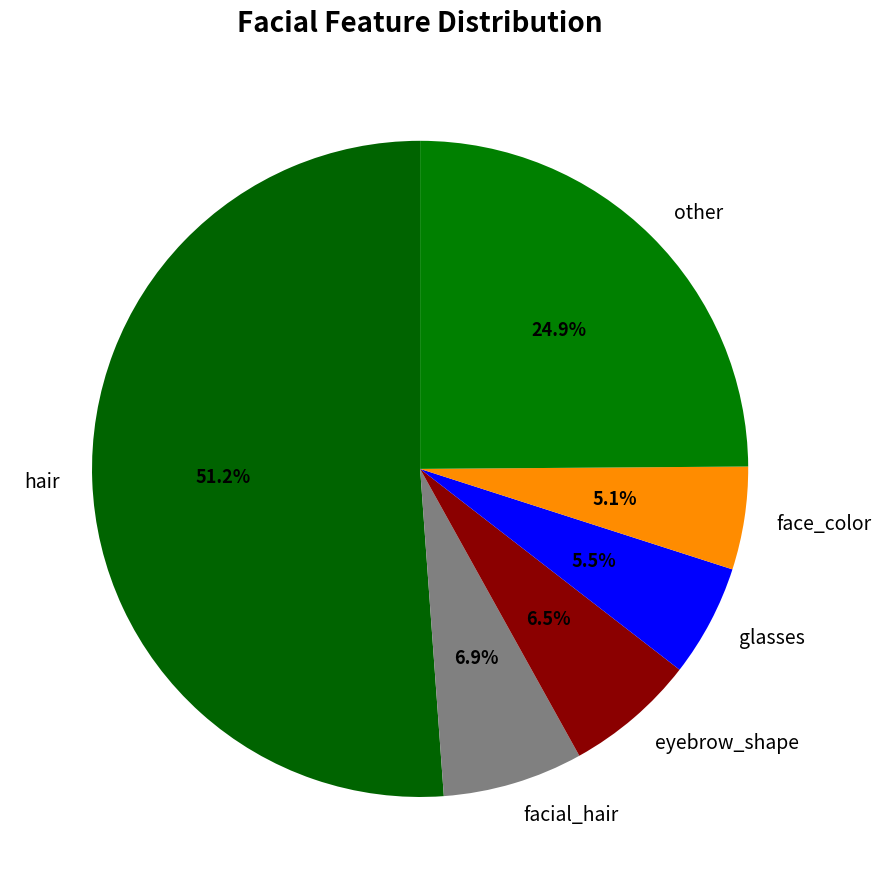

Which slice is the largest?

hair